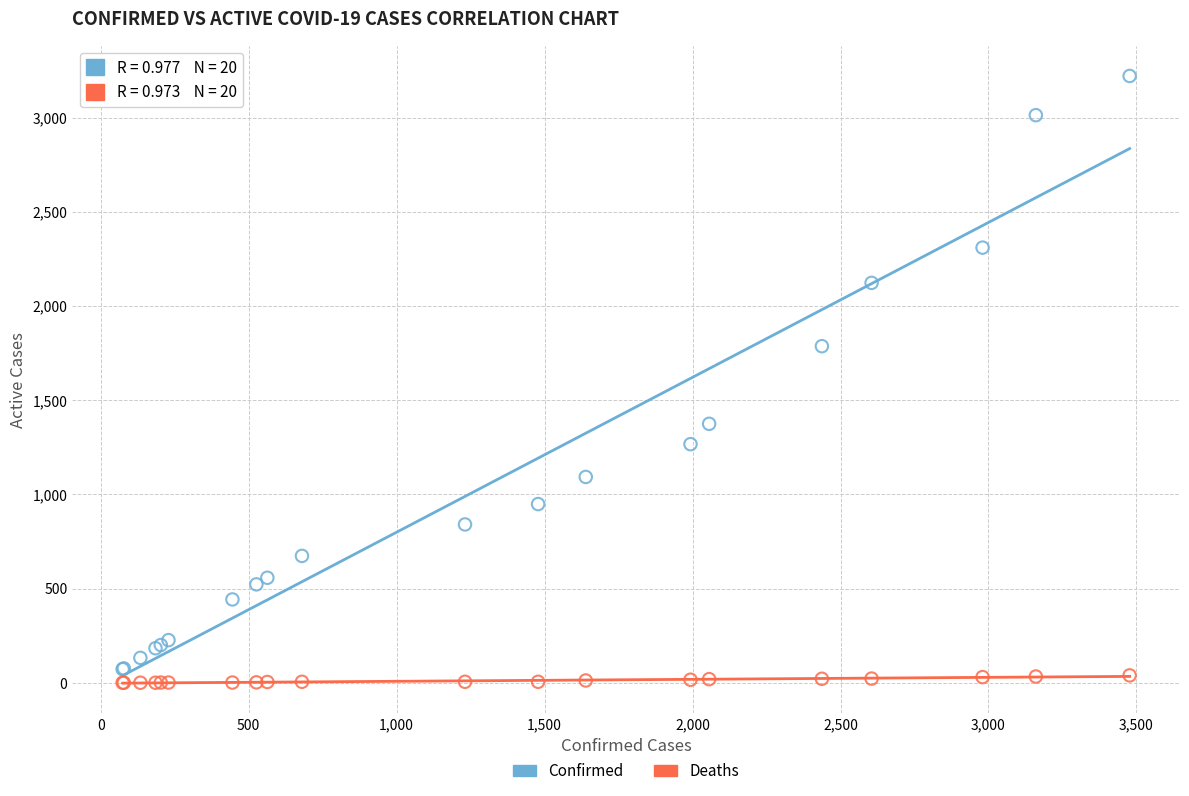

Which series reaches the maximum Y coordinate?

Confirmed